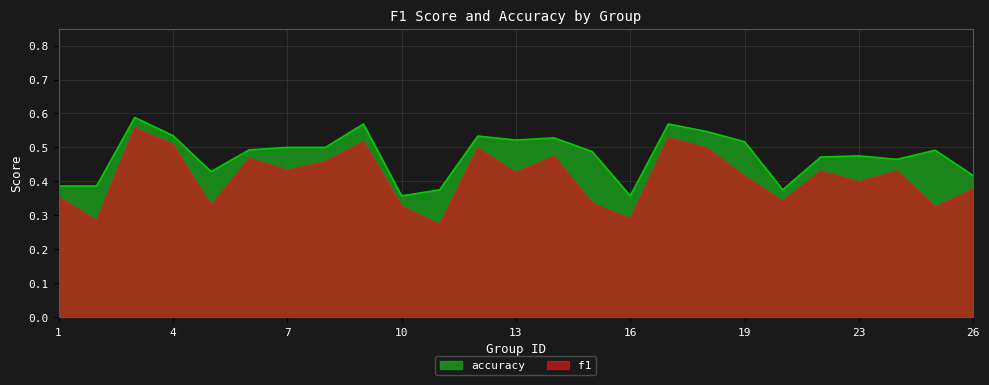

What is the value of the accuracy point at the 7th from the left?

0.5